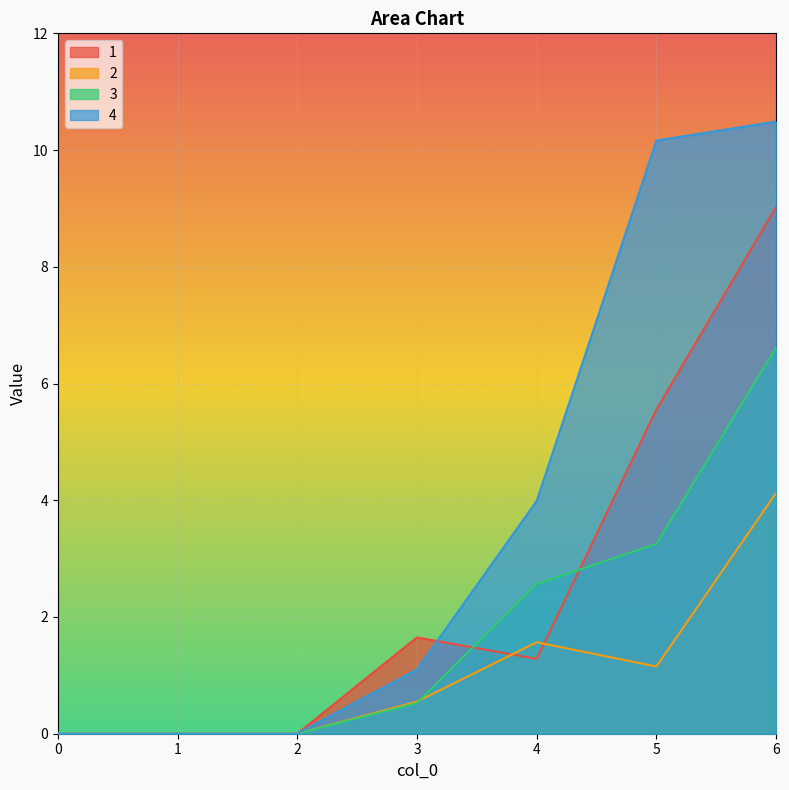

List the series in order of their overall mean, lowest first.

2, 3, 1, 4